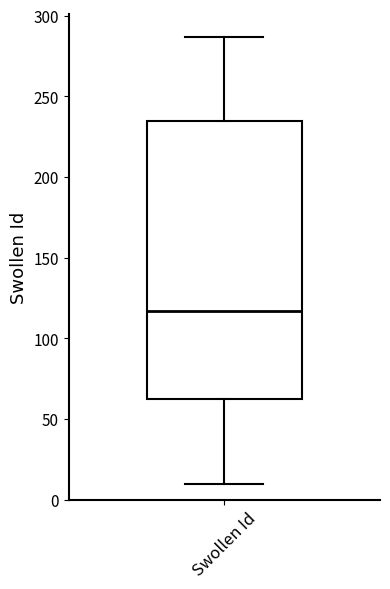

Transcribe this box plot: give where the median line is, the range the box spans, and where the two whiskers end, as read against the y-axis. The values are not printed on the chart, so give them approximately, as read against the axis.

median 115, box 65 to 235, whiskers 10 to 285